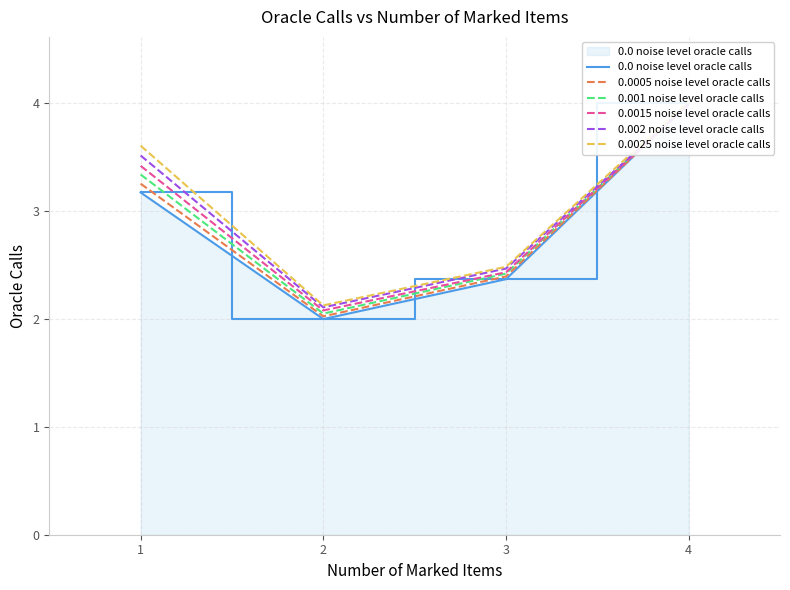

What is the value of the 0.0 noise level oracle calls point at the 2nd from the left?

2.0